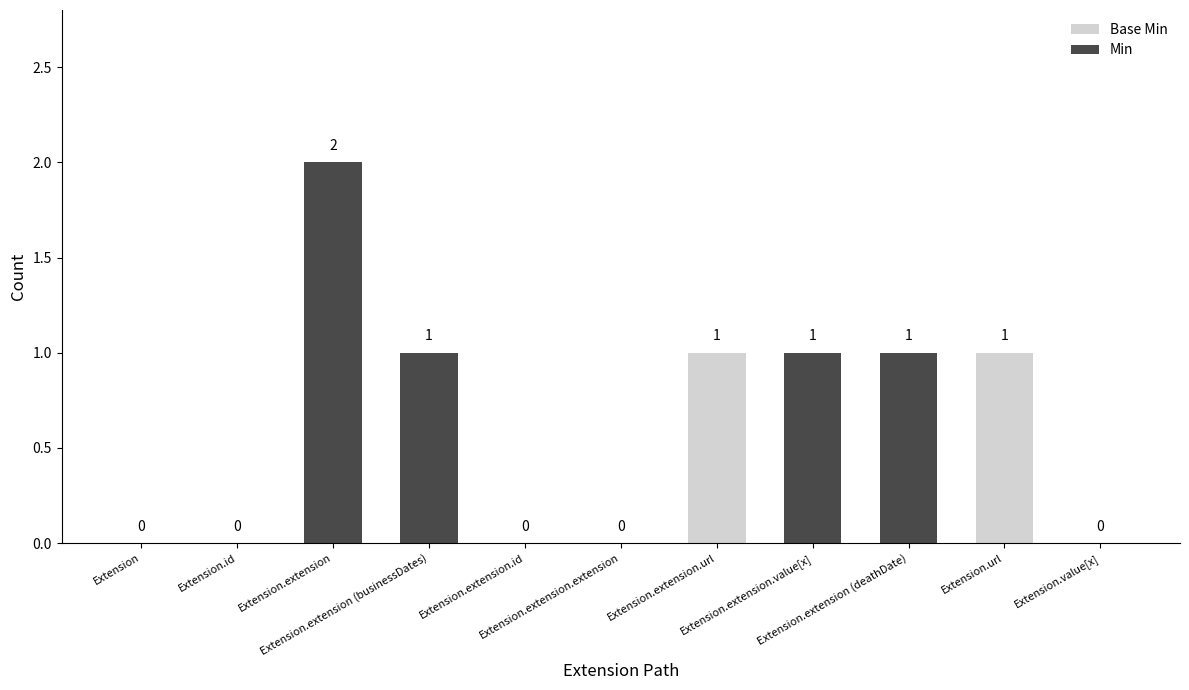

Which has a higher value, Extension or Extension.extension (businessDates)?

Extension